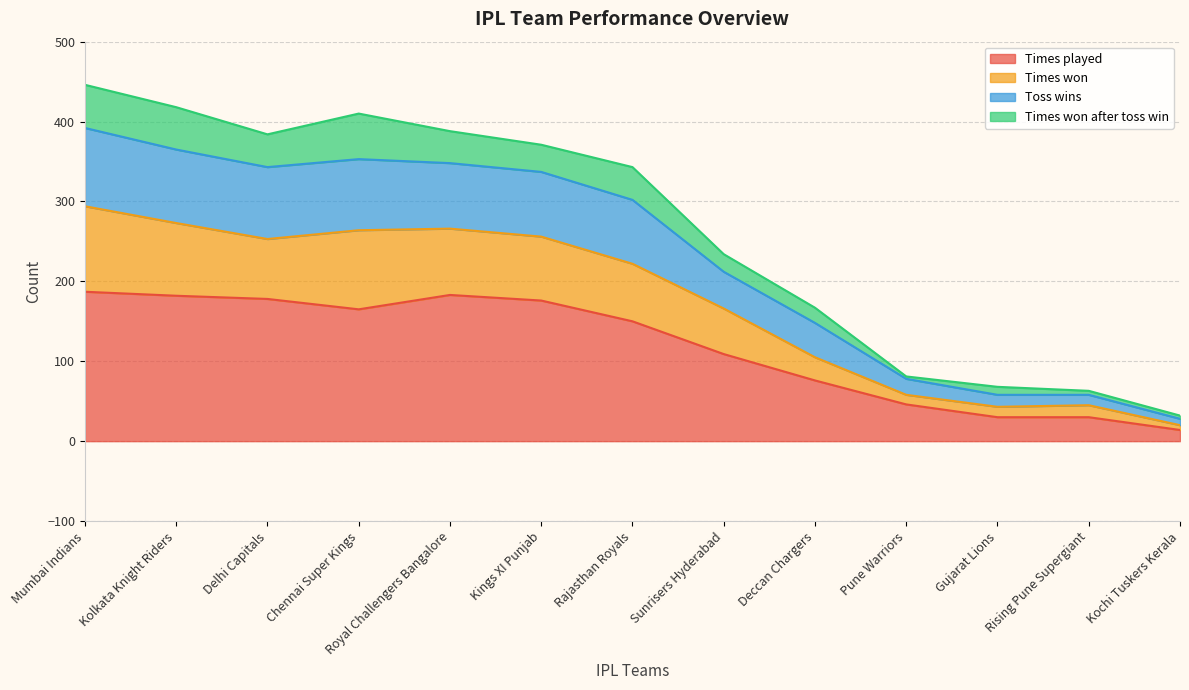

How many lines are shown in the chart?

4